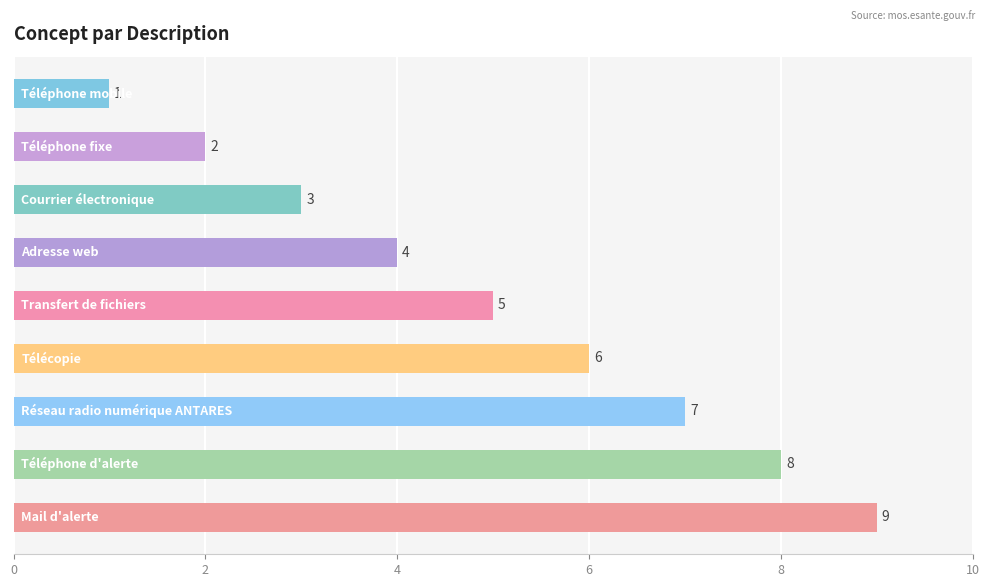

What is the difference between the second highest and minimum values?

7